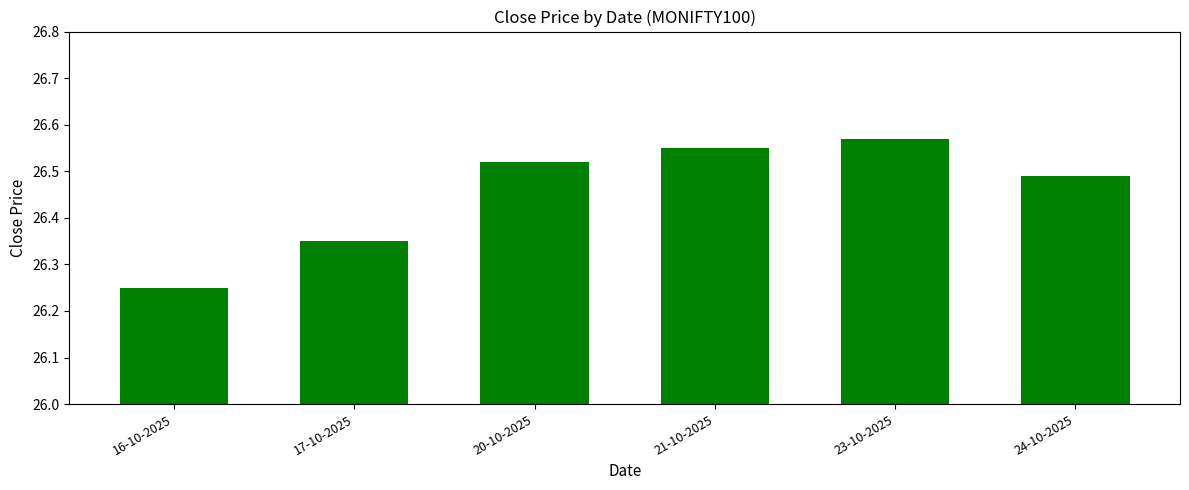

What is the sum of the values at 17-10-2025 and 20-10-2025?

52.9